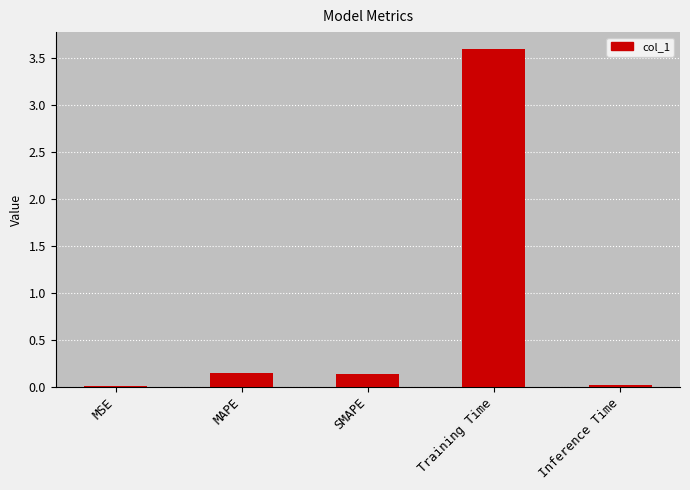

Which label corresponds to the largest value in the chart?

Training Time